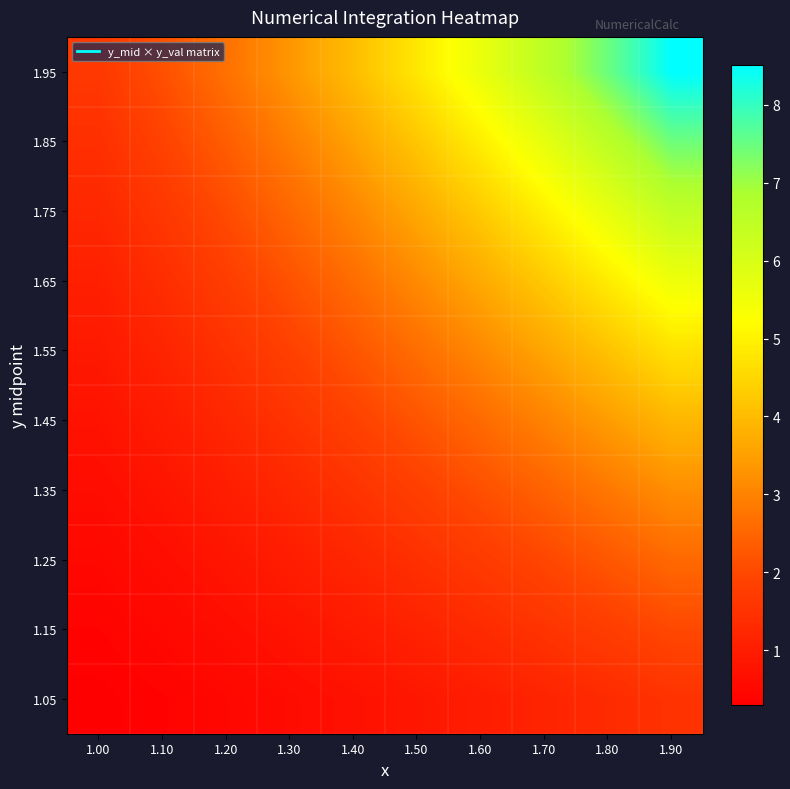

Count the number of data series in this chart.

10